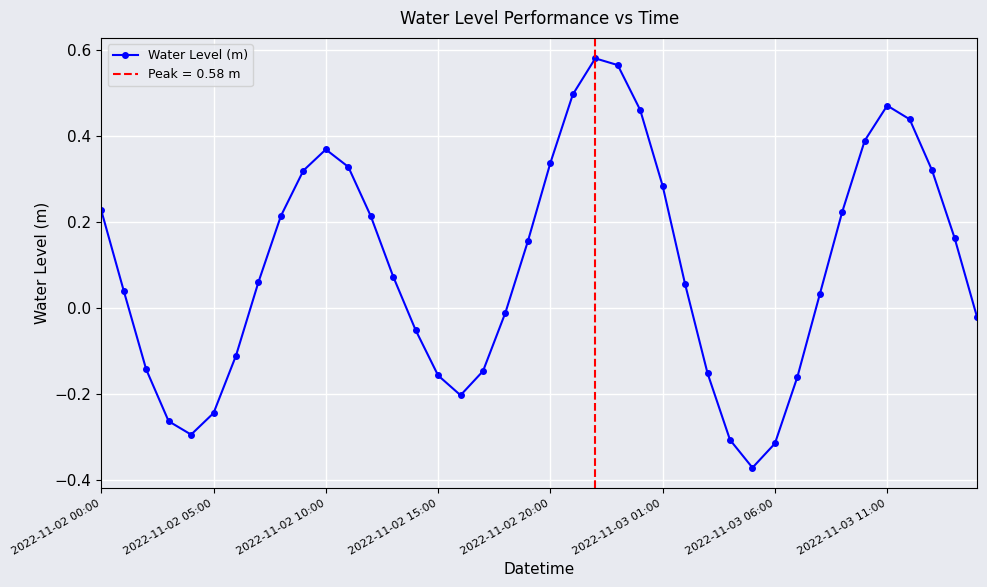

Between 38 and 12, which is larger?

12